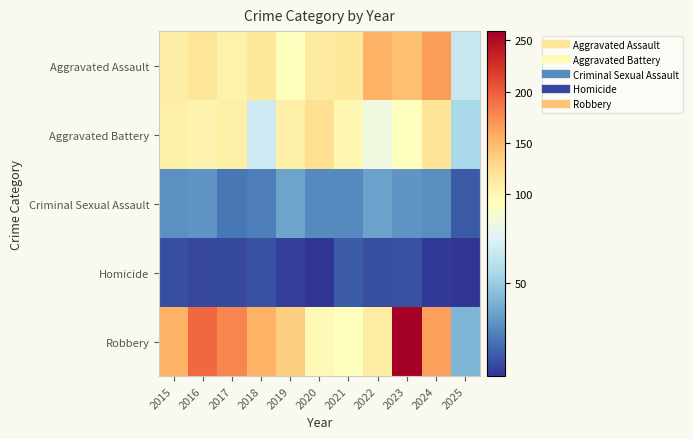

At 2019, list the series in order from smallest to largest.

Homicide, Criminal Sexual Assault, Aggravated Assault, Aggravated Battery, Robbery